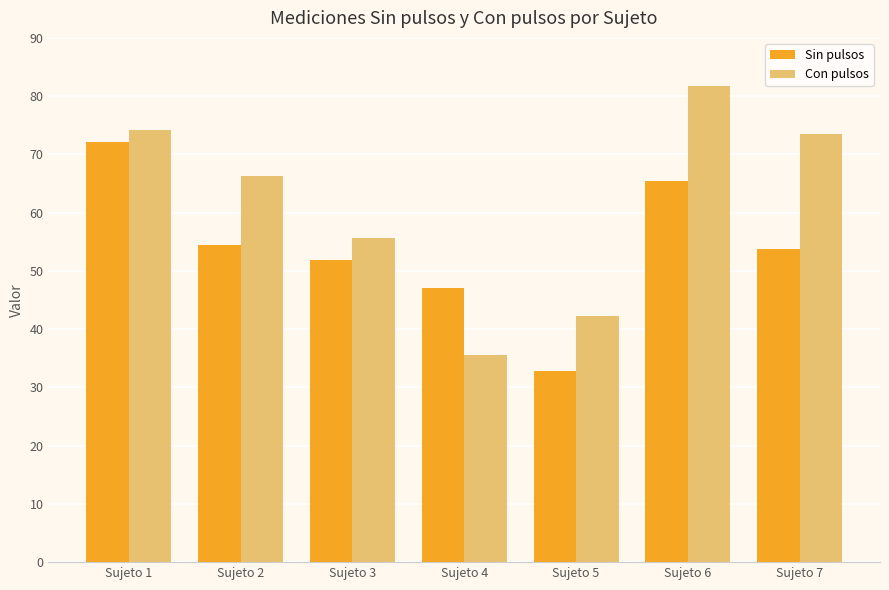

Which category has the highest value across all series?

Sujeto 6